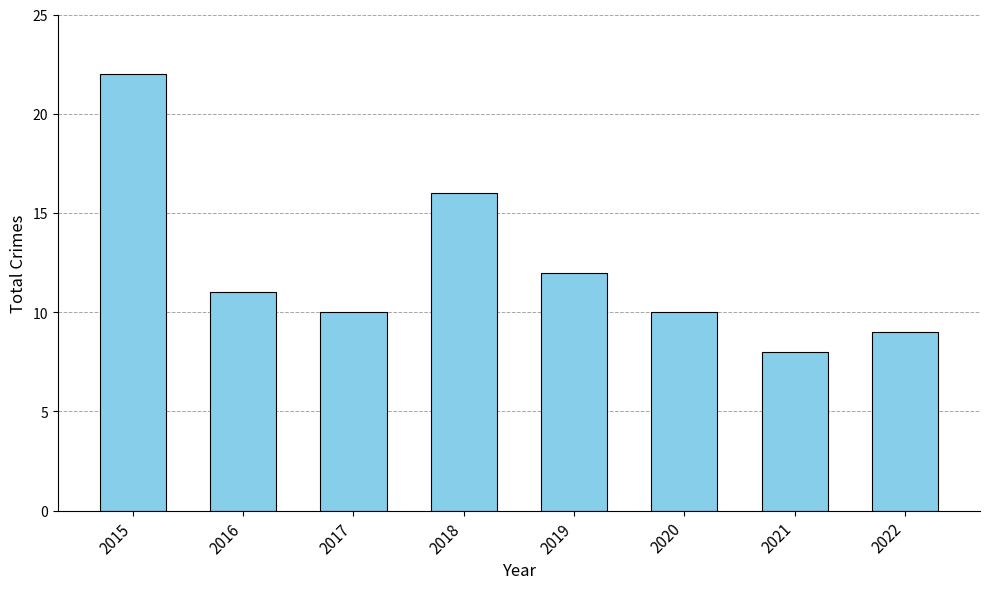

What is the minimum value shown in the chart?

8